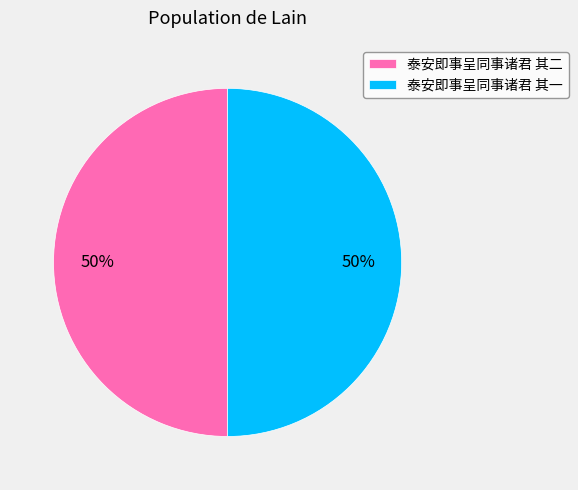

To the nearest percent, what is the combined percentage of 泰安即事呈同事诸君 其二 and 泰安即事呈同事诸君 其一?

100%